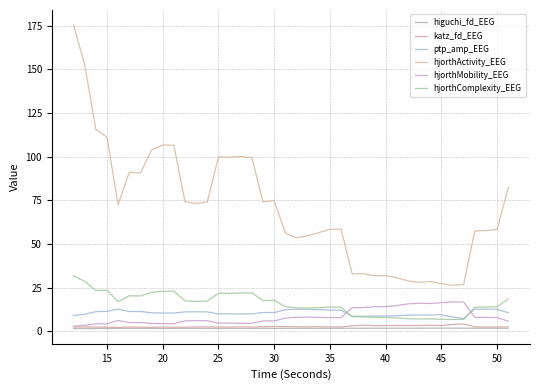

Does the chart display data point markers on the line(s)?

No